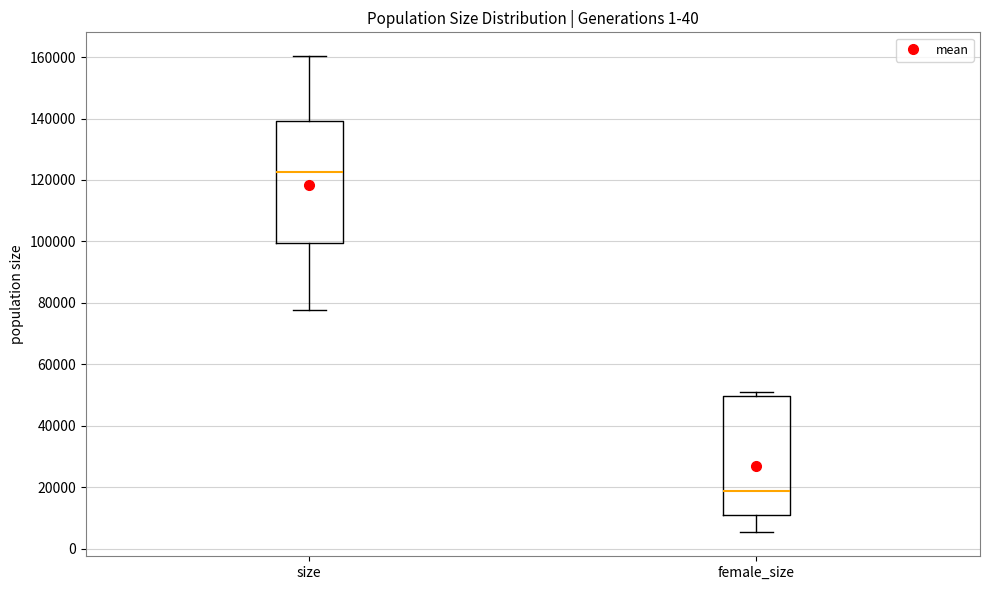

Reading left to right, read every box against the y-axis: the position of its median line, the range the box covers, and the ends of its whiskers. The values are not printed on the chart, so give them approximately, as read against the axis.

size: median 122000, box 100000 to 140000, whiskers 78000 to 160000
female_size: median 18000, box 10000 to 50000, whiskers 6000 to 50000 (just above the box's upper edge)